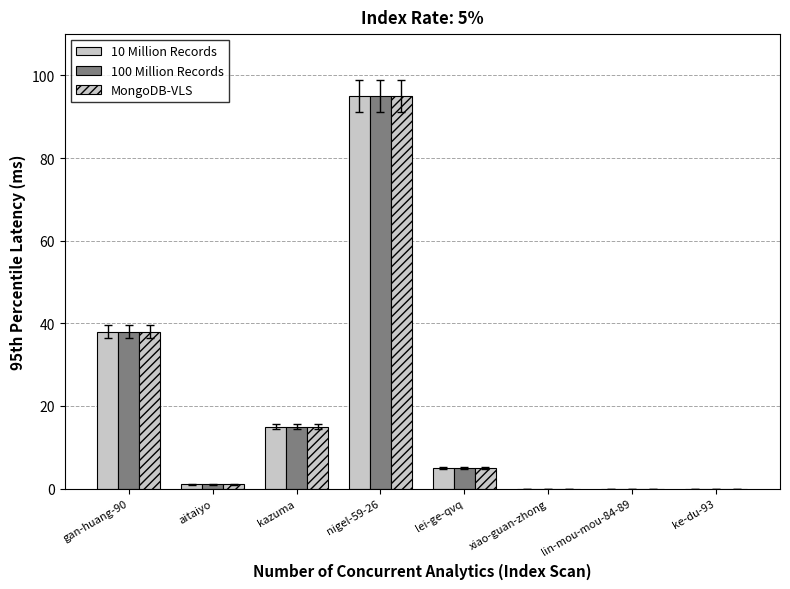

Are the bars horizontal?

No